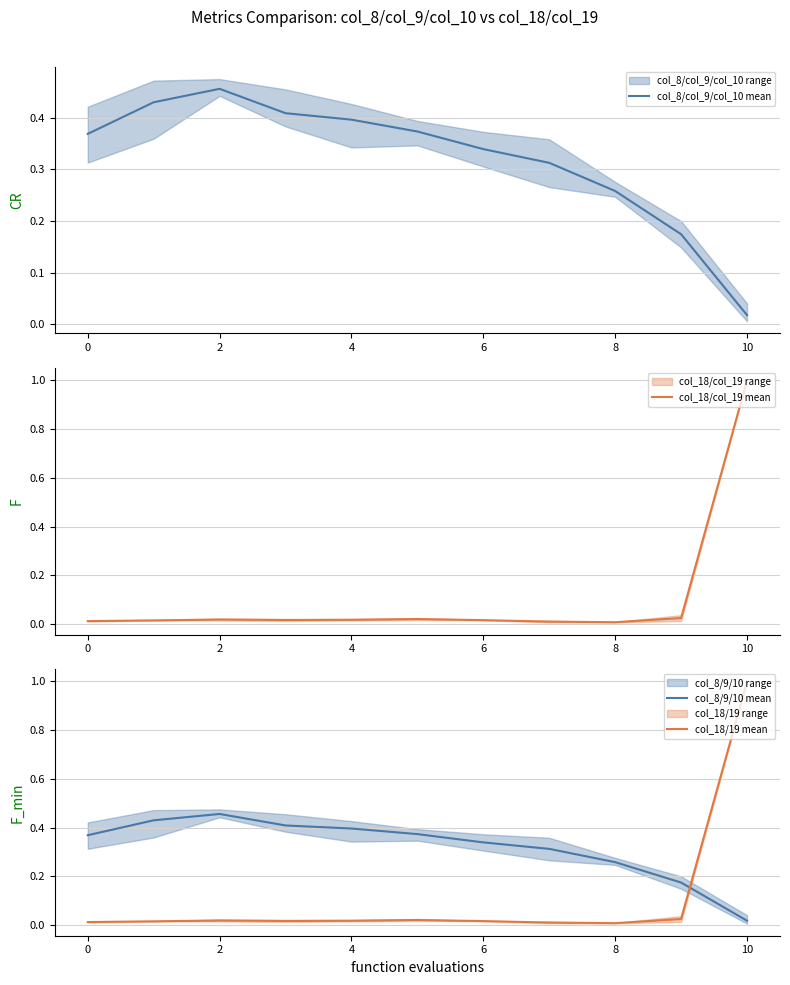

The col_18/19 mean series shows 0.0 at 8. True or false?

True